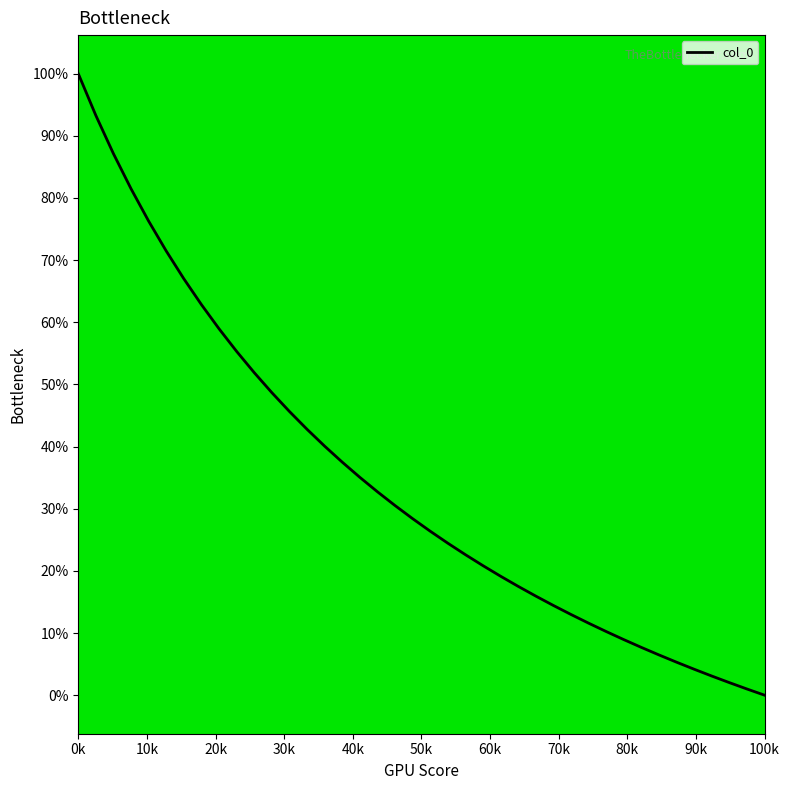

At which label is the value closest to 1?

100k